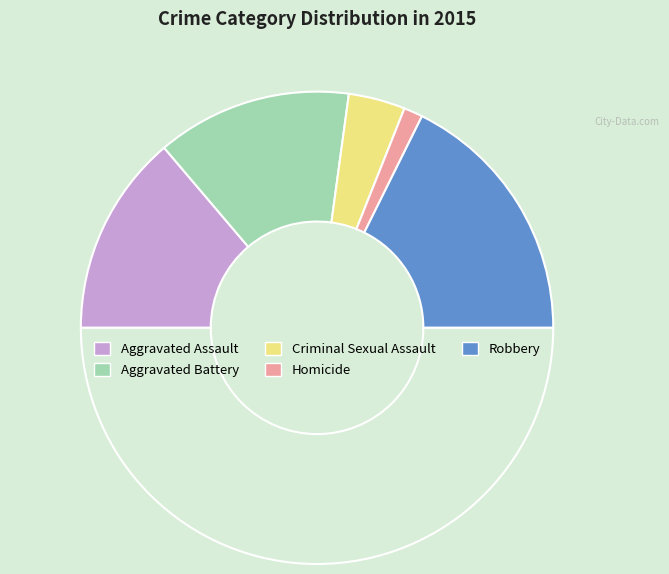

Count the number of slices in the pie.

6